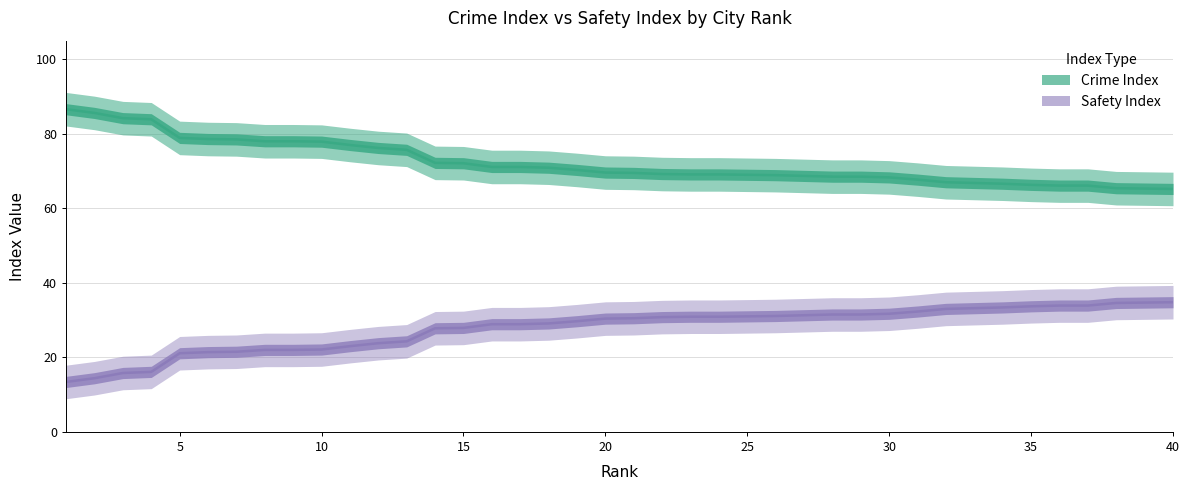

List the series in order of their peak value, lowest first.

Safety Index, Crime Index